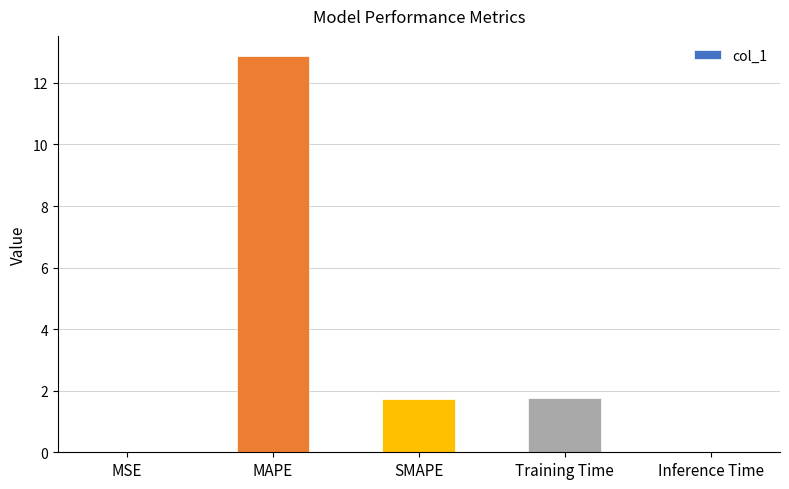

The value at SMAPE is 1.7. True or false?

True